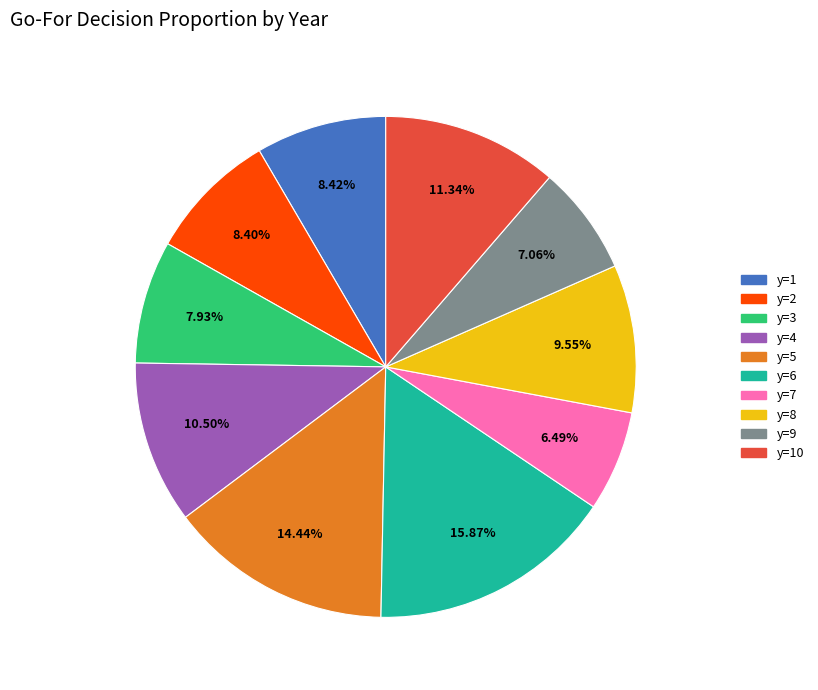

Is there any slice that represents more than half of the pie?

No